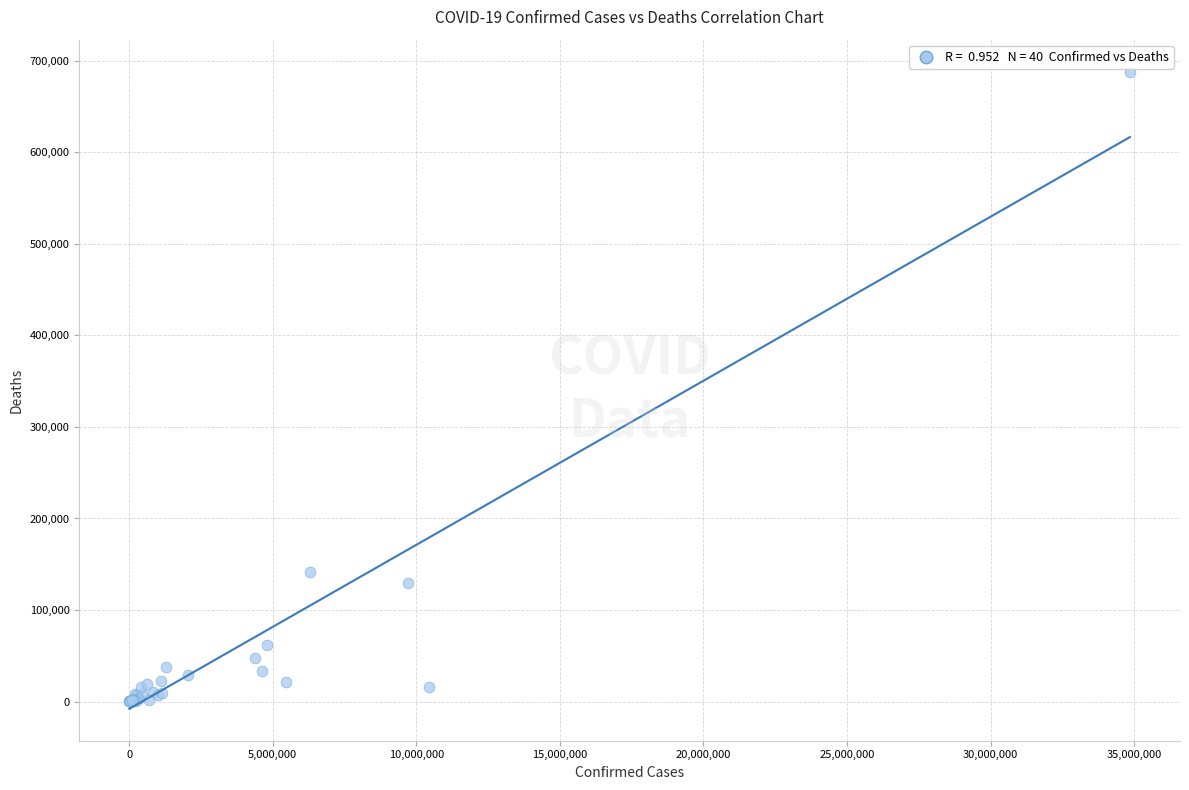

What Y value in the scatter plot is closest to 344208?

141850